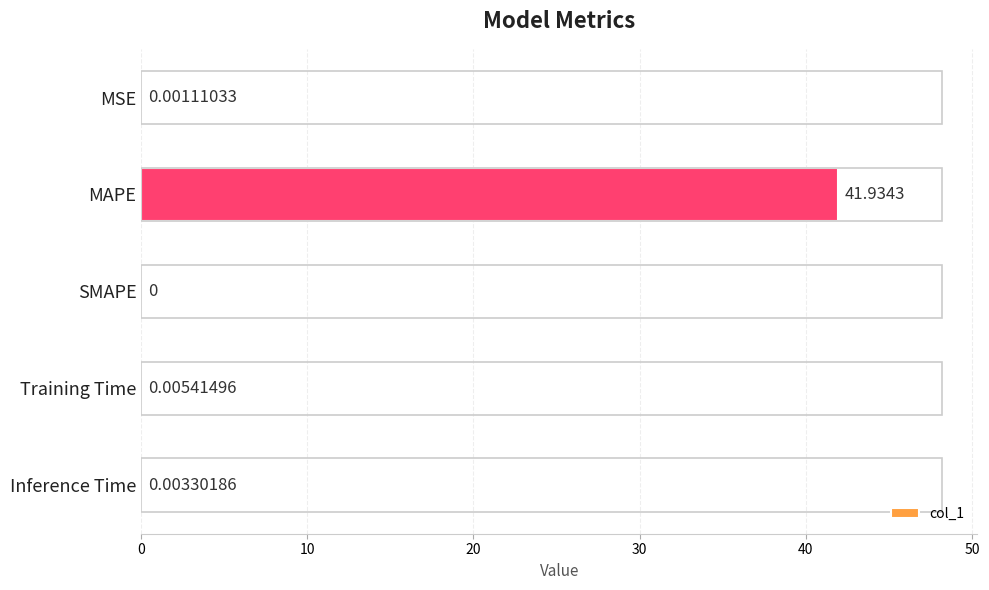

What is the sum of all values?

41.9